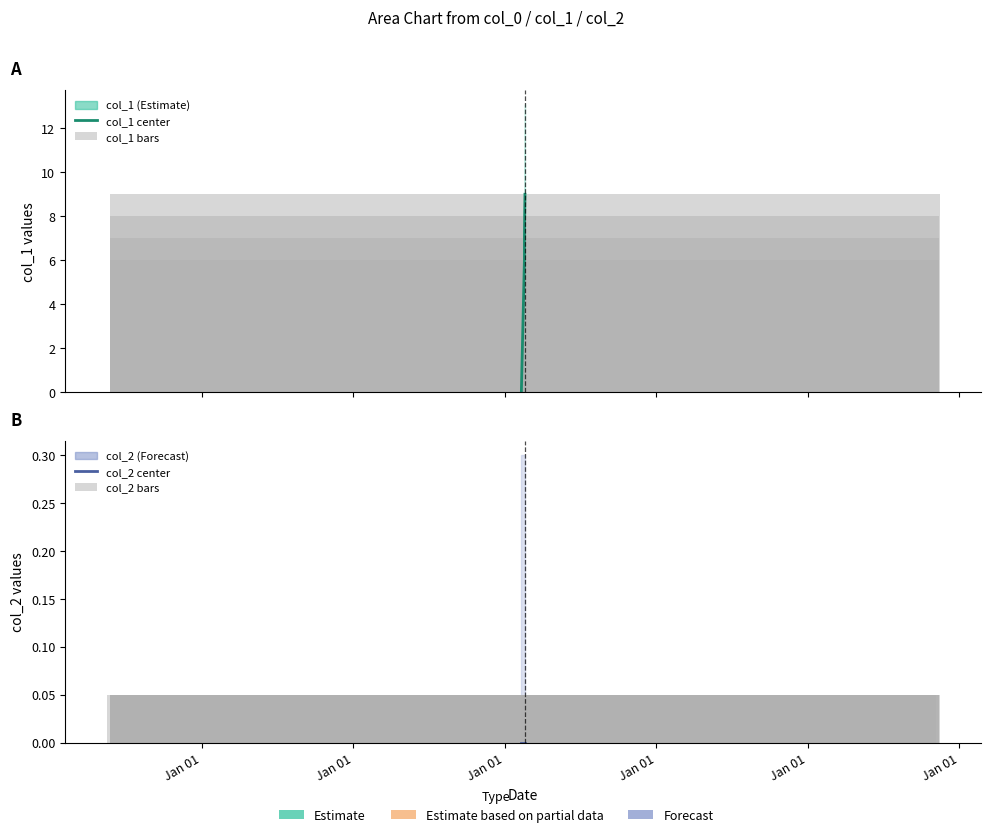

At how many categories does at least one series exceed 1?

4